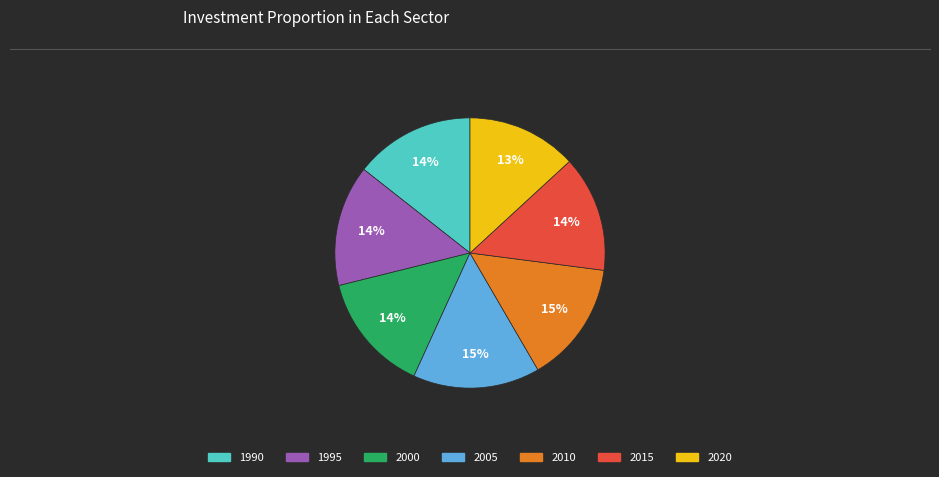

Which slice is the smallest?

2020